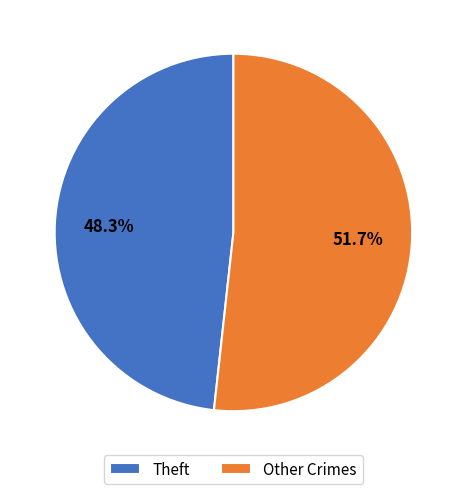

Count the number of slices in the pie.

2